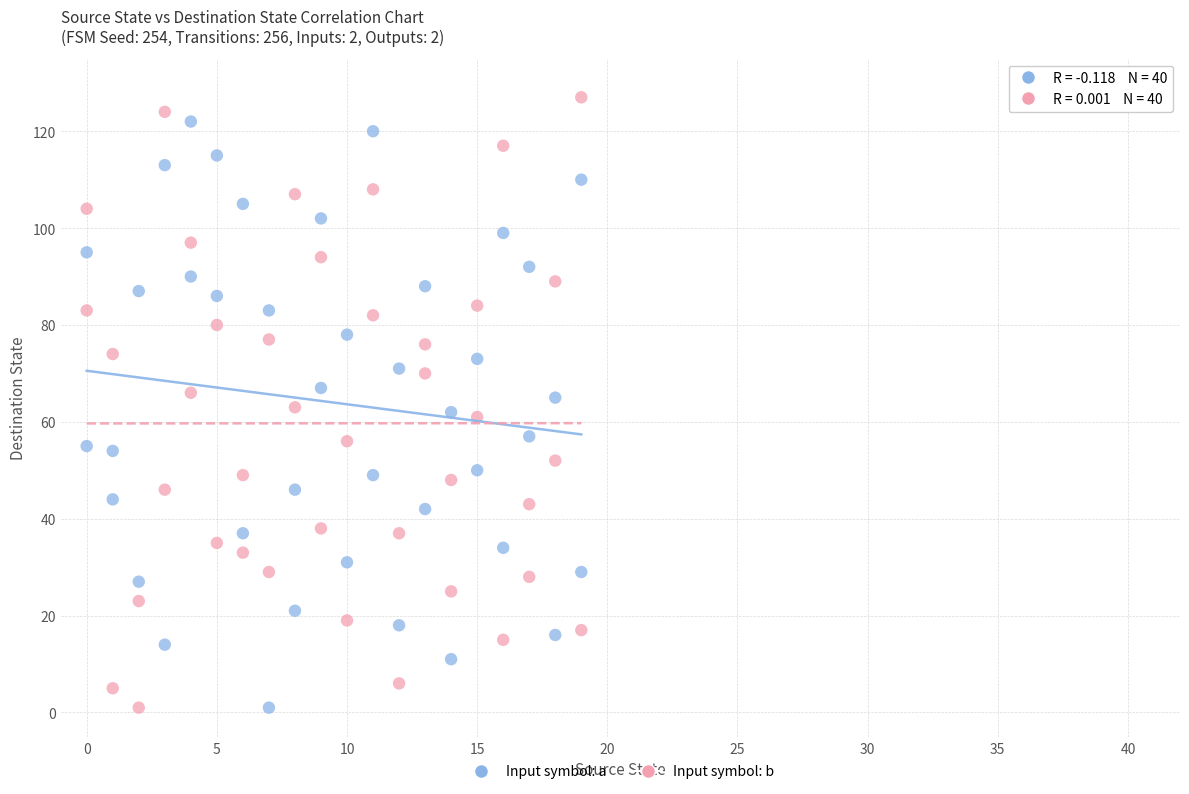

Across all data points, what is the range of Y values (max minus min)?

126